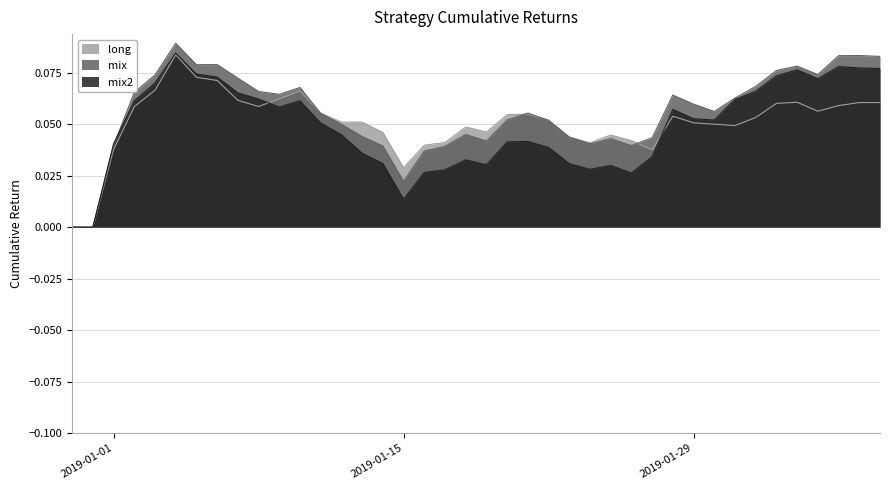

Rank the categories by long value from highest to lowest.

2019-01-04, 2019-01-05, 2019-01-06, 2019-01-03, 2019-01-10, 2019-01-09, 2019-01-07, 2019-02-03, 2019-02-06, 2019-02-07, 2019-02-02, 2019-02-05, 2019-01-08, 2019-01-02, 2019-02-04, 2019-01-11, 2019-01-21, 2019-01-20, 2019-01-28, 2019-02-01, 2019-01-22, 2019-01-12, 2019-01-13, 2019-01-29, 2019-01-30, 2019-01-31, 2019-01-18, 2019-01-19, 2019-01-14, 2019-01-25, 2019-01-23, 2019-01-26, 2019-01-17, 2019-01-24, 2019-01-16, 2019-01-01, 2019-01-27, 2019-01-15, 2018-12-30, 2018-12-31